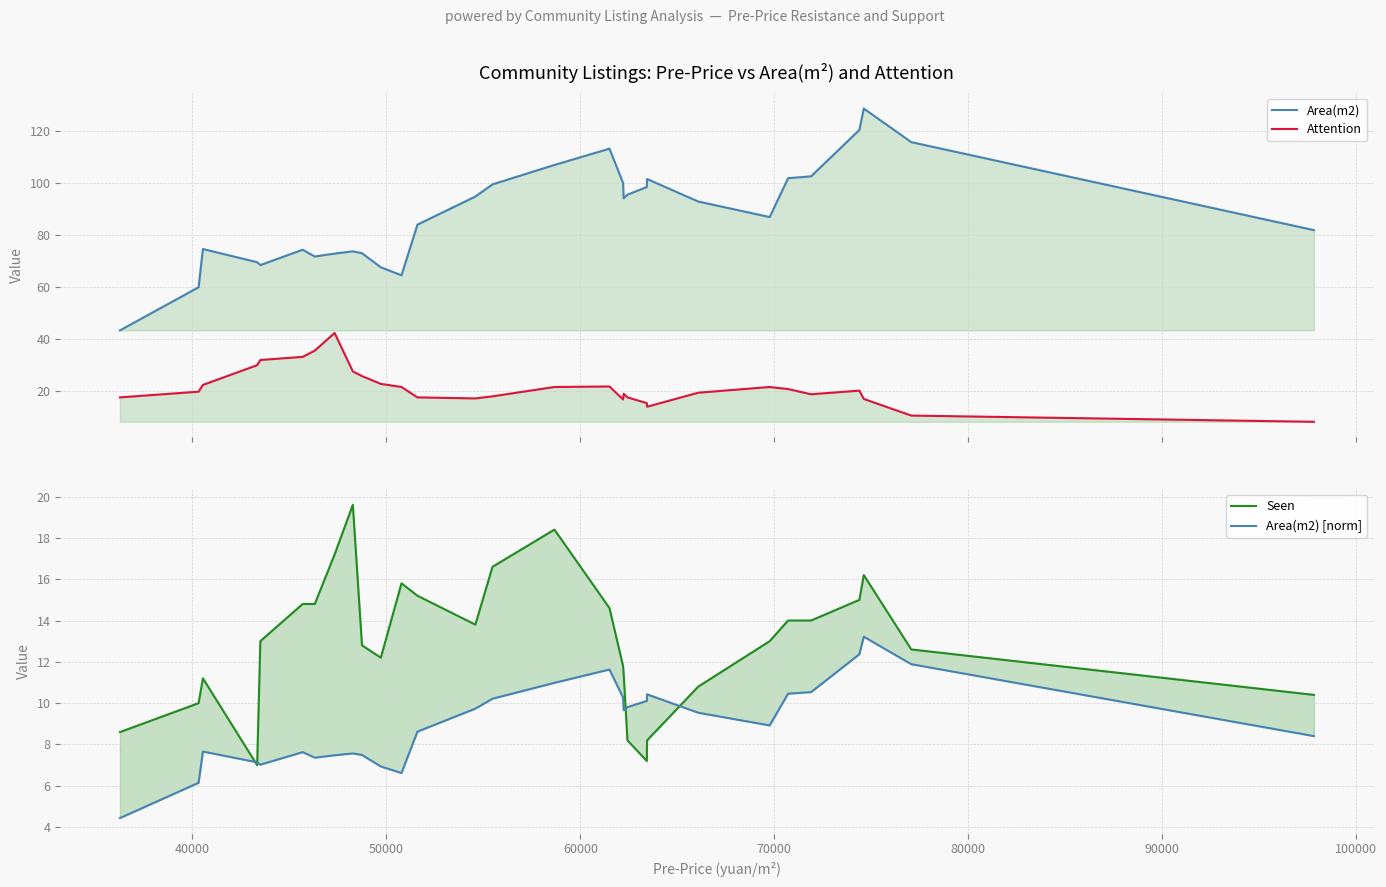

True or false: Area(m2) and Attention cross at least once.

False